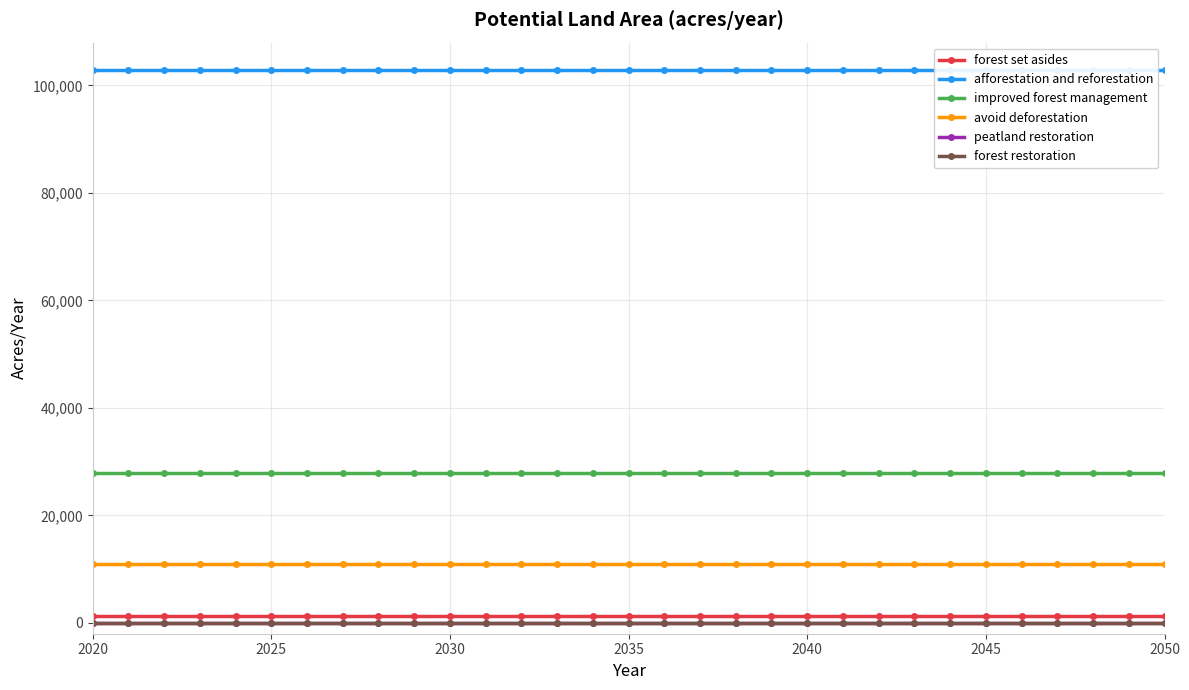

True or false: improved forest management and afforestation and reforestation cross at least once.

False